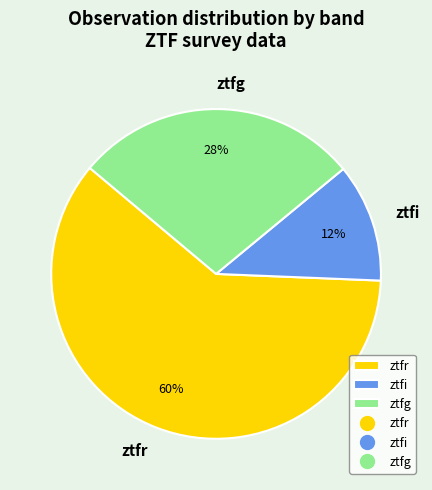

Is the sum of ztfg and ztfr greater than half?

Yes